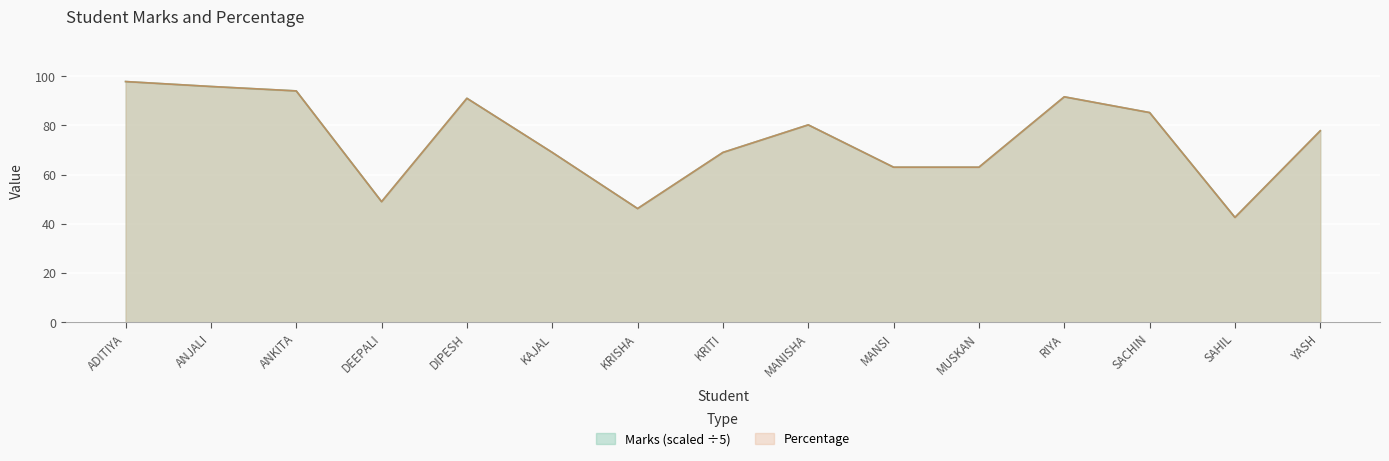

What are all the series names shown in the legend?

Marks, Percentage